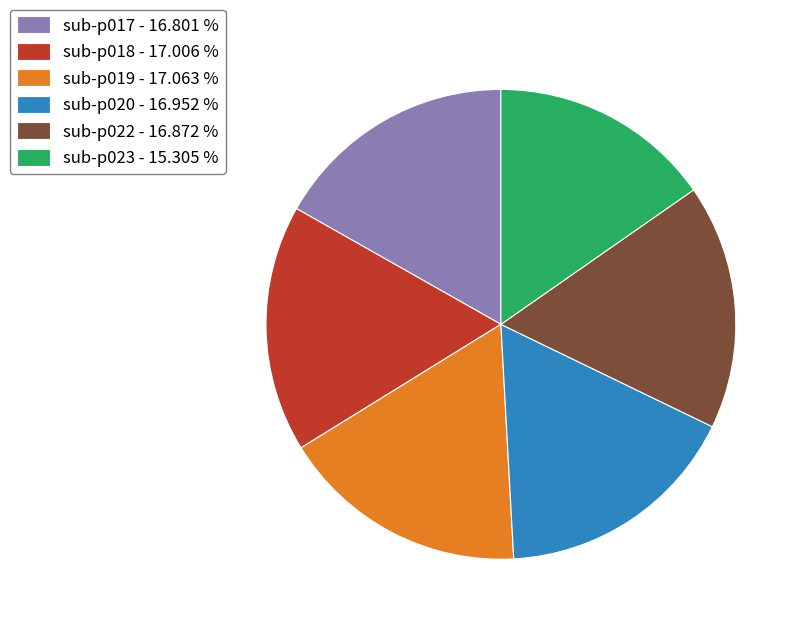

How many segments does this pie chart have?

6